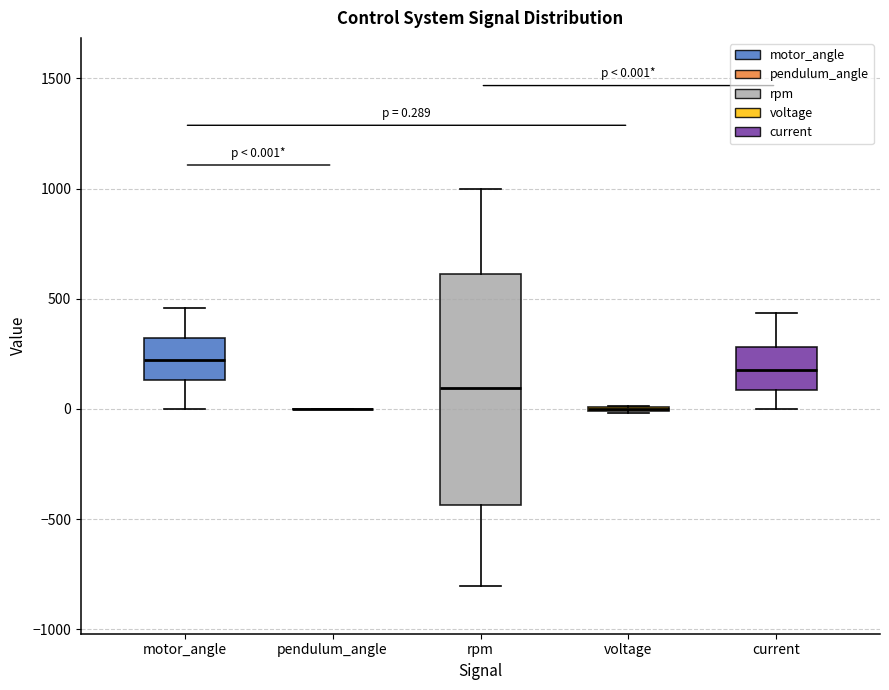

Comparing the boxes themselves (not the whiskers), which one is the tallest?

rpm